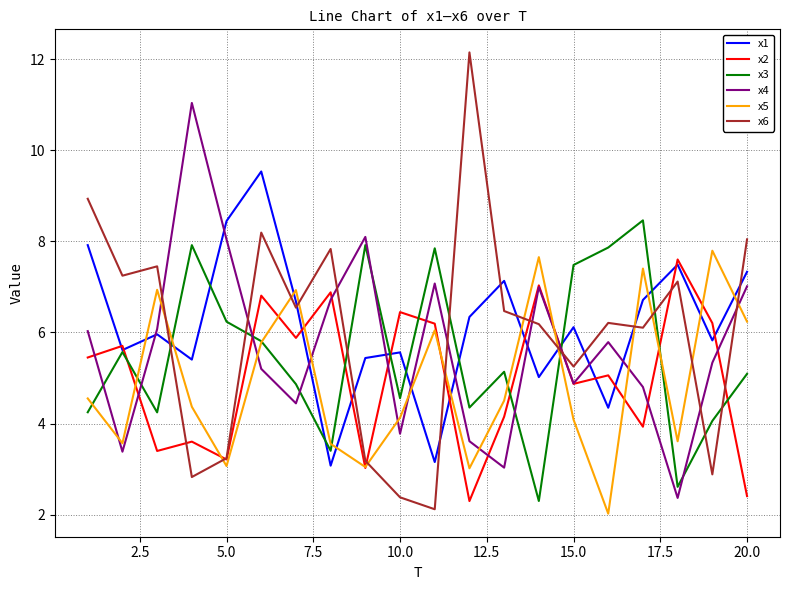

Which series has the largest total across all categories?

x1